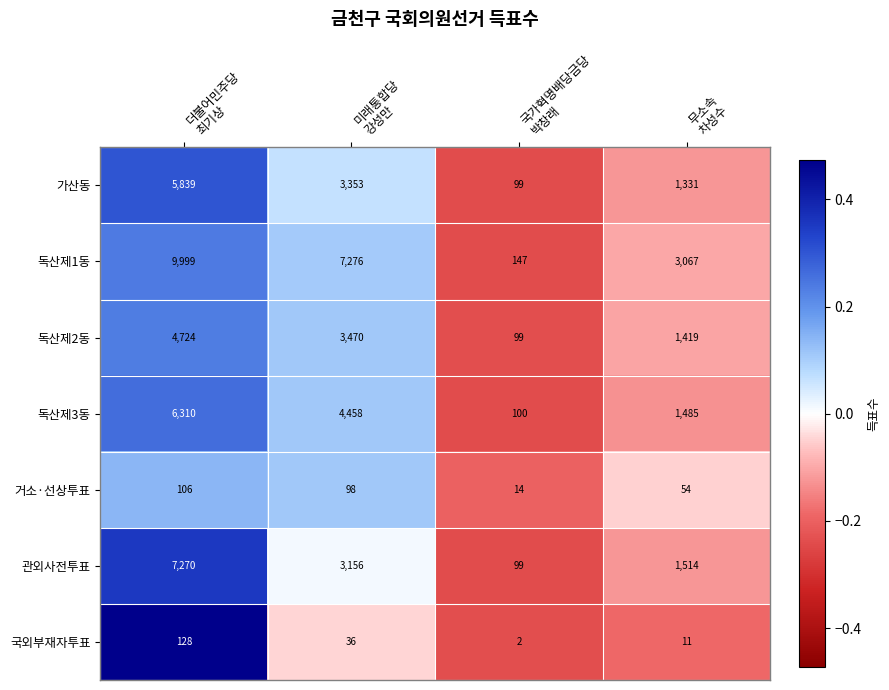

Reading right to left, extract all data points from this chart.

가산동: 1331	99	3353	5839
독산제1동: 3067	147	7276	9999
독산제2동: 1419	99	3470	4724
독산제3동: 1485	100	4458	6310
거소·선상투표: 54	14	98	106
관외사전투표: 1514	99	3156	7270
국외부재자투표: 11	2	36	128